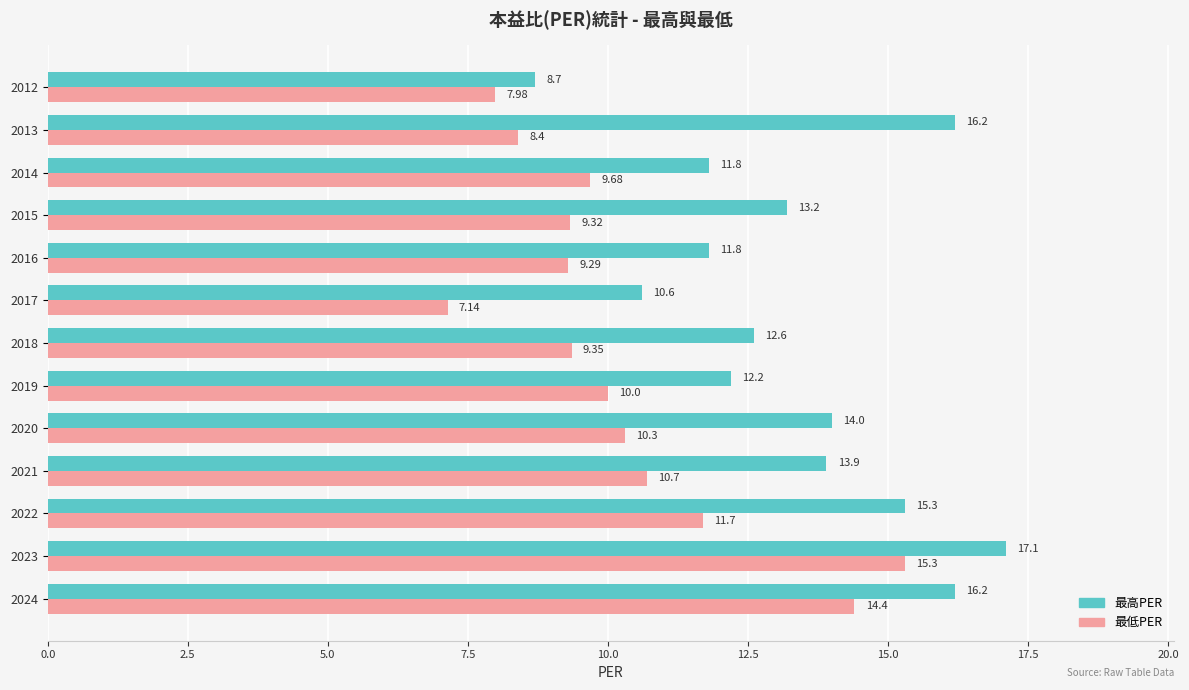

At which category is the sum across all series the highest?

2023